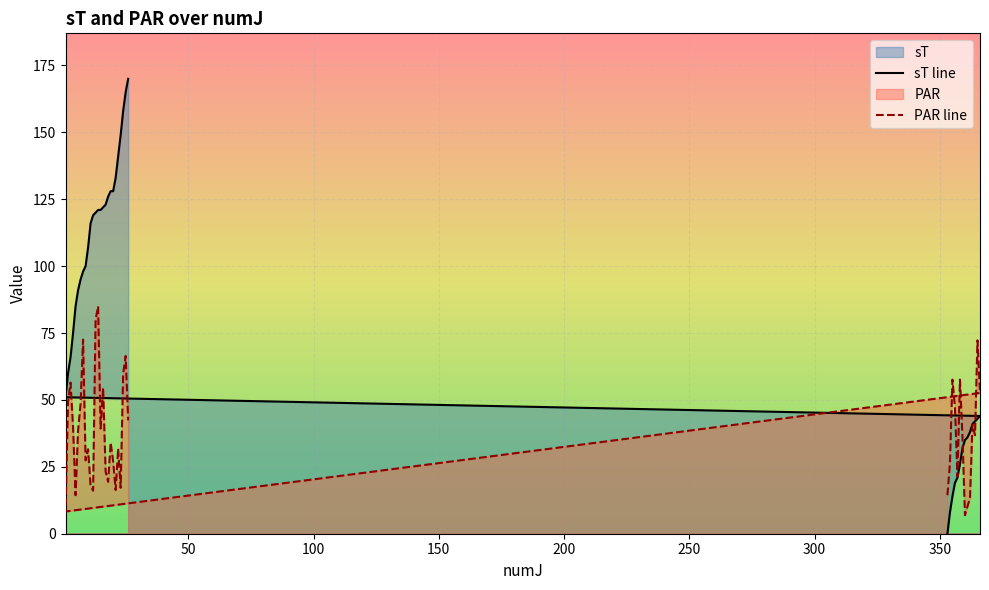

What is the greatest value displayed?

170.0